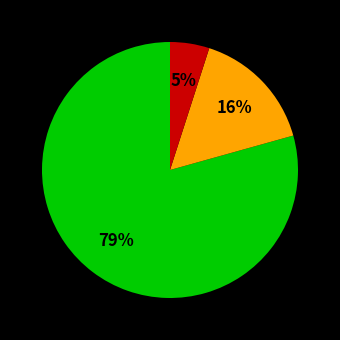

To the nearest percent, what is the average slice percentage?

33%